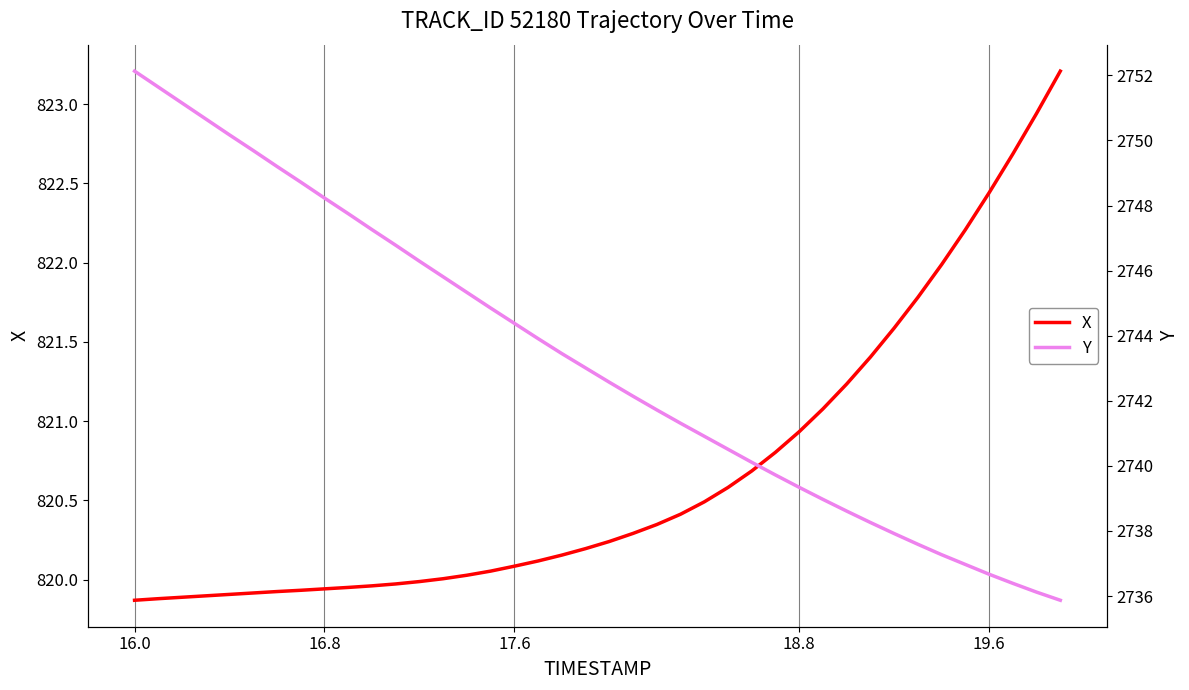

Reading left to right, list all the values displayed in this chart.

X: 819.9	819.9	819.9	819.9	819.9	819.9	819.9	819.9	819.9	820.0	820.0	820.0	820.0	820.0	820.0	820.1	820.1	820.1	820.2	820.2	820.2	820.3	820.3	820.4	820.5	820.6	820.7	820.8	820.9	821.1	821.2	821.4	821.6	821.8	822.0	822.2	822.4	822.7	822.9	823.2
Y: 2752.1	2751.6	2751.2	2750.7	2750.2	2749.7	2749.2	2748.7	2748.2	2747.8	2747.3	2746.8	2746.3	2745.8	2745.3	2744.8	2744.4	2743.9	2743.4	2743.0	2742.6	2742.1	2741.7	2741.3	2740.9	2740.5	2740.1	2739.7	2739.3	2739.0	2738.6	2738.3	2737.9	2737.6	2737.3	2737.0	2736.7	2736.4	2736.1	2735.9